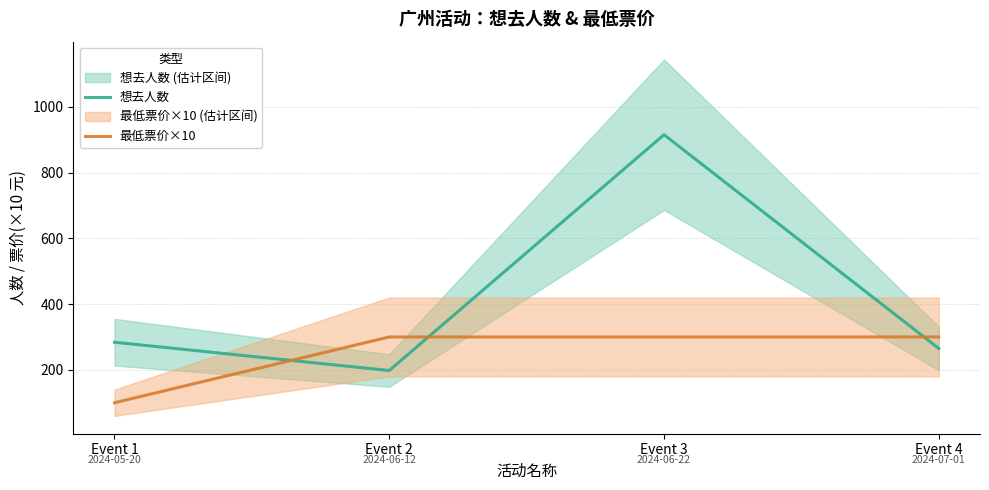

What is the greatest value displayed?

915